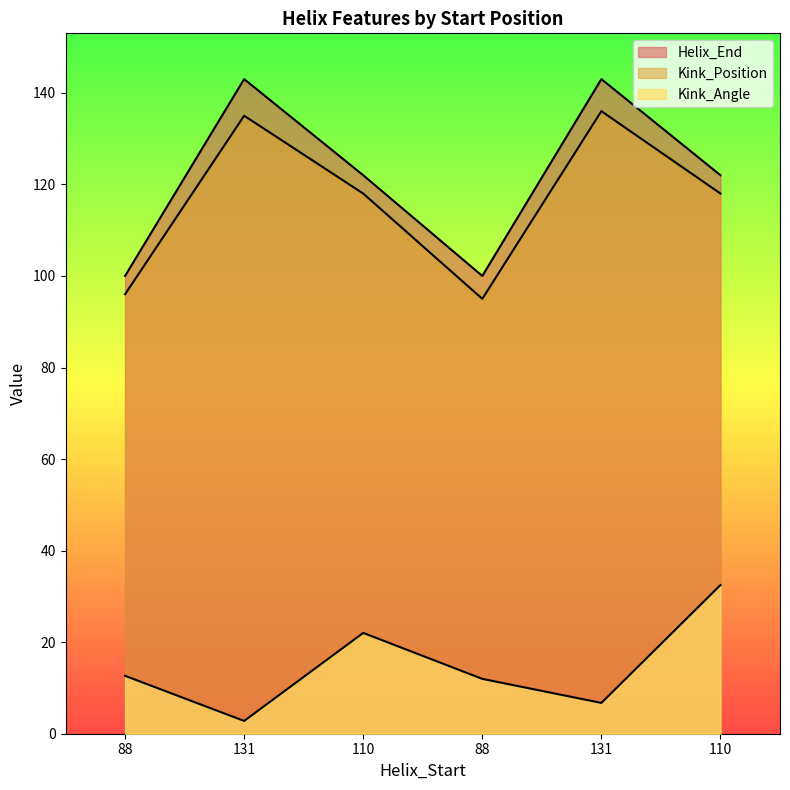

True or false: Helix_End and Kink_Angle cross at least once.

False